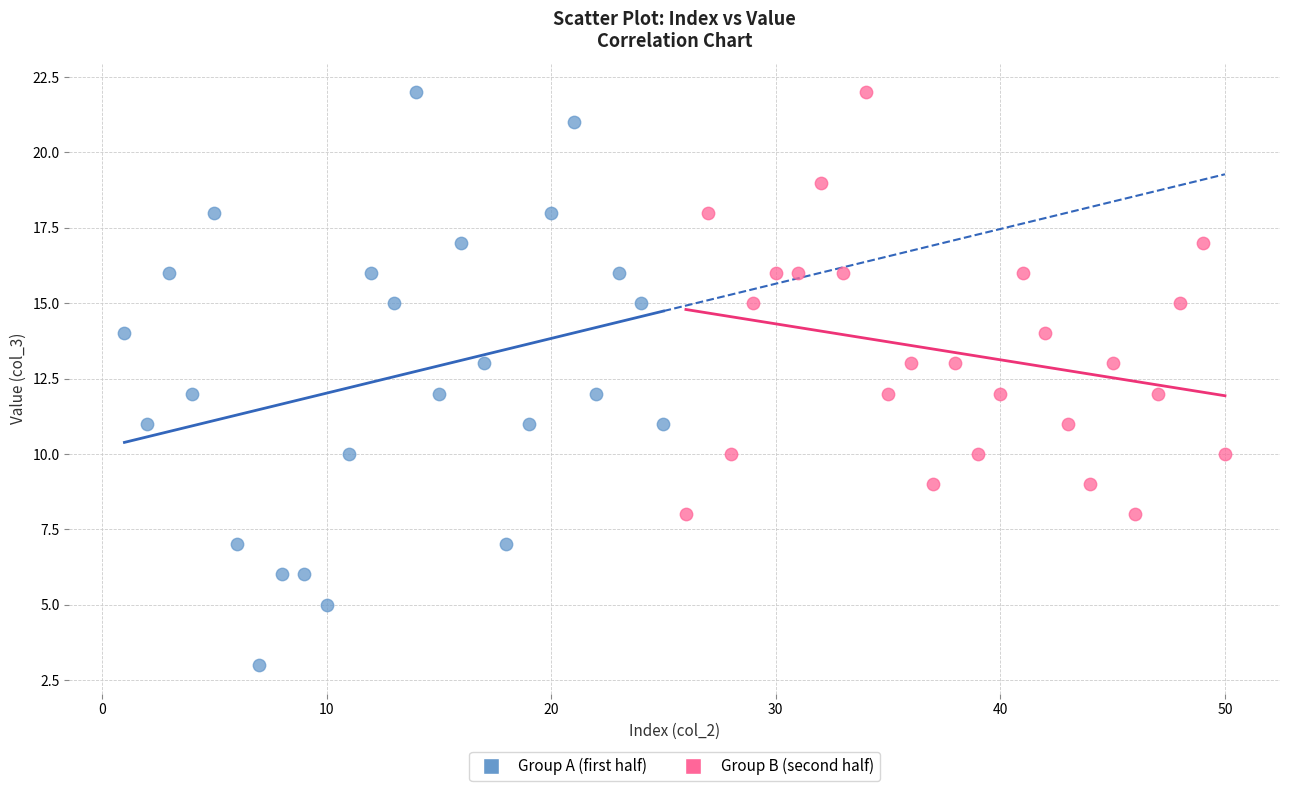

What are all the series names shown in the legend?

Group A (first half), Group B (second half)